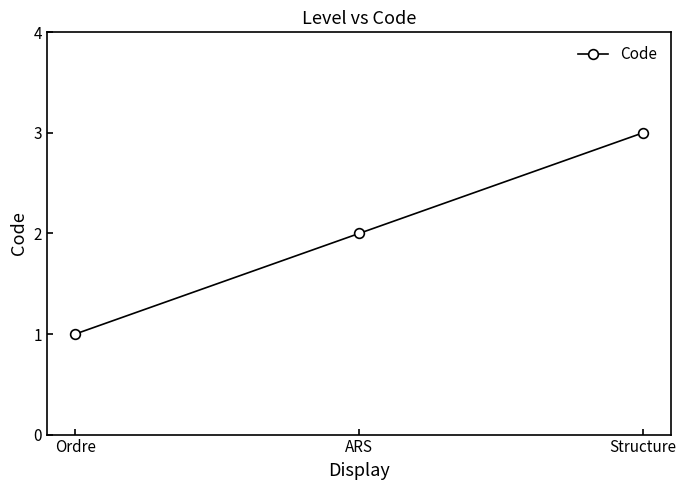

Count the values in the range 1 to 3.

3